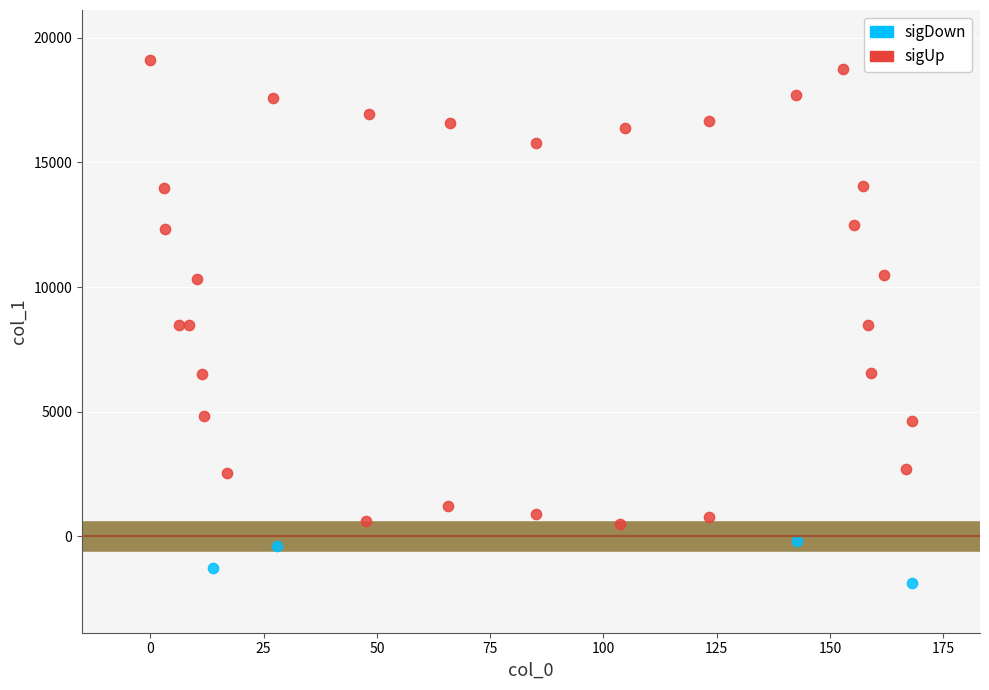

Which series has the largest Y range (max minus min)?

sigUp